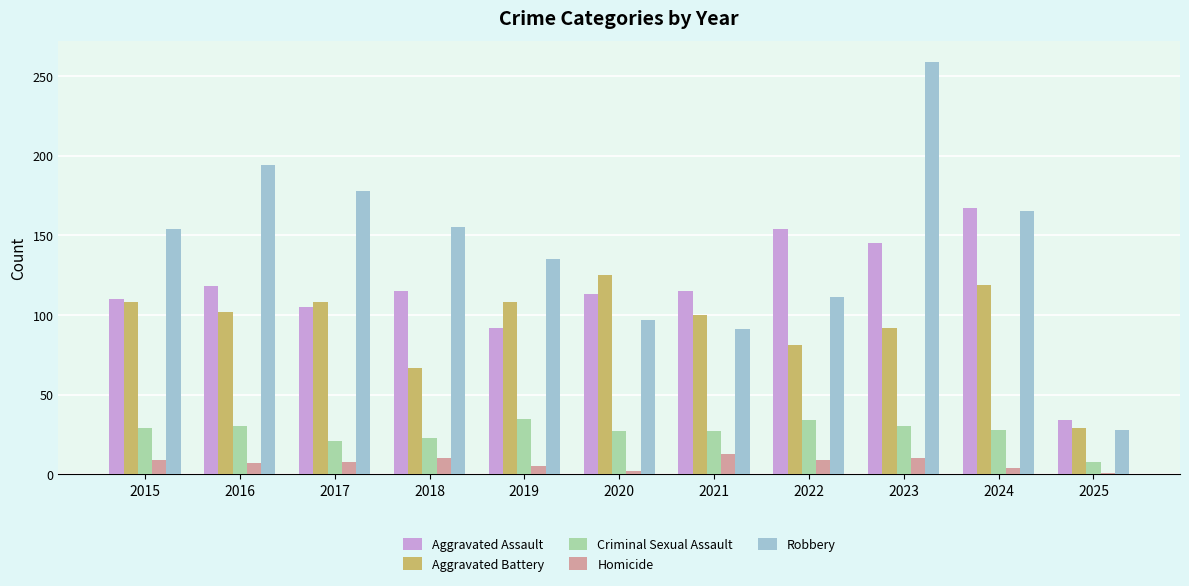

What is the value of the Aggravated Assault bar at the 4th from the left?

115